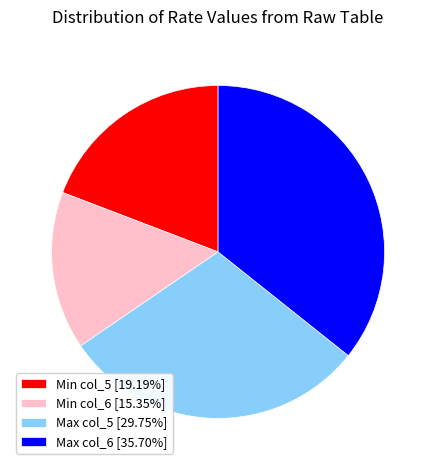

How many slices are in this pie chart?

4